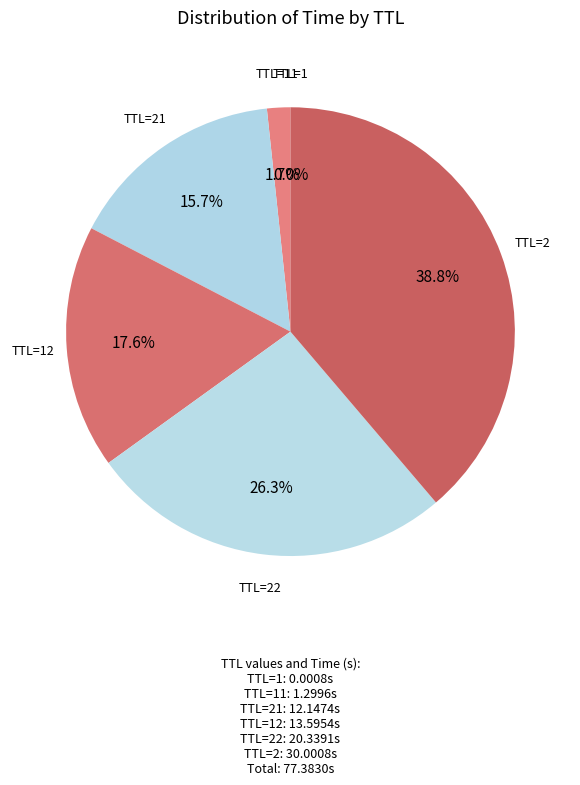

What is the smallest slice in the pie chart?

1